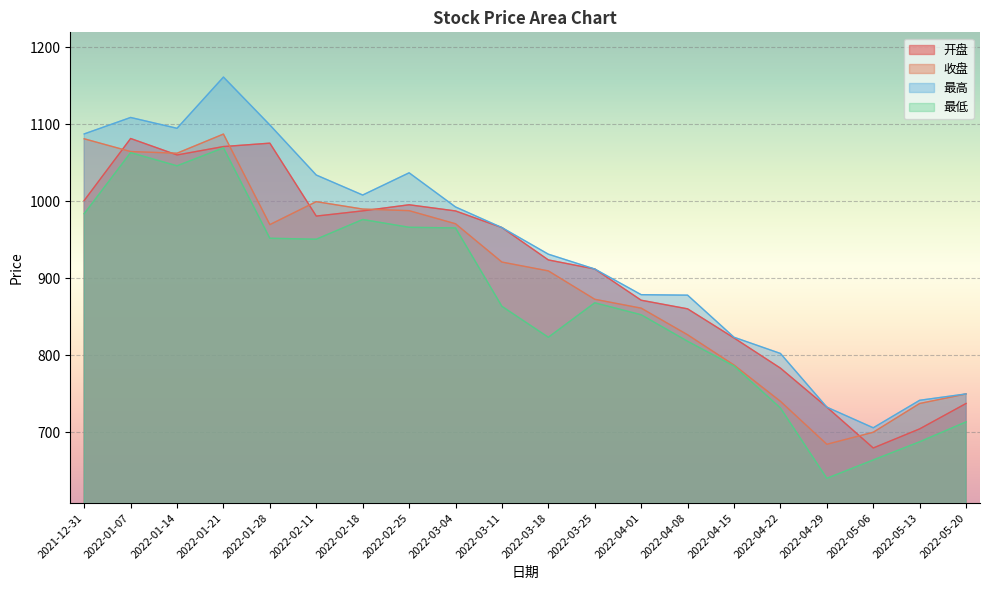

How many interior local peaks does the 开盘 series have?

3